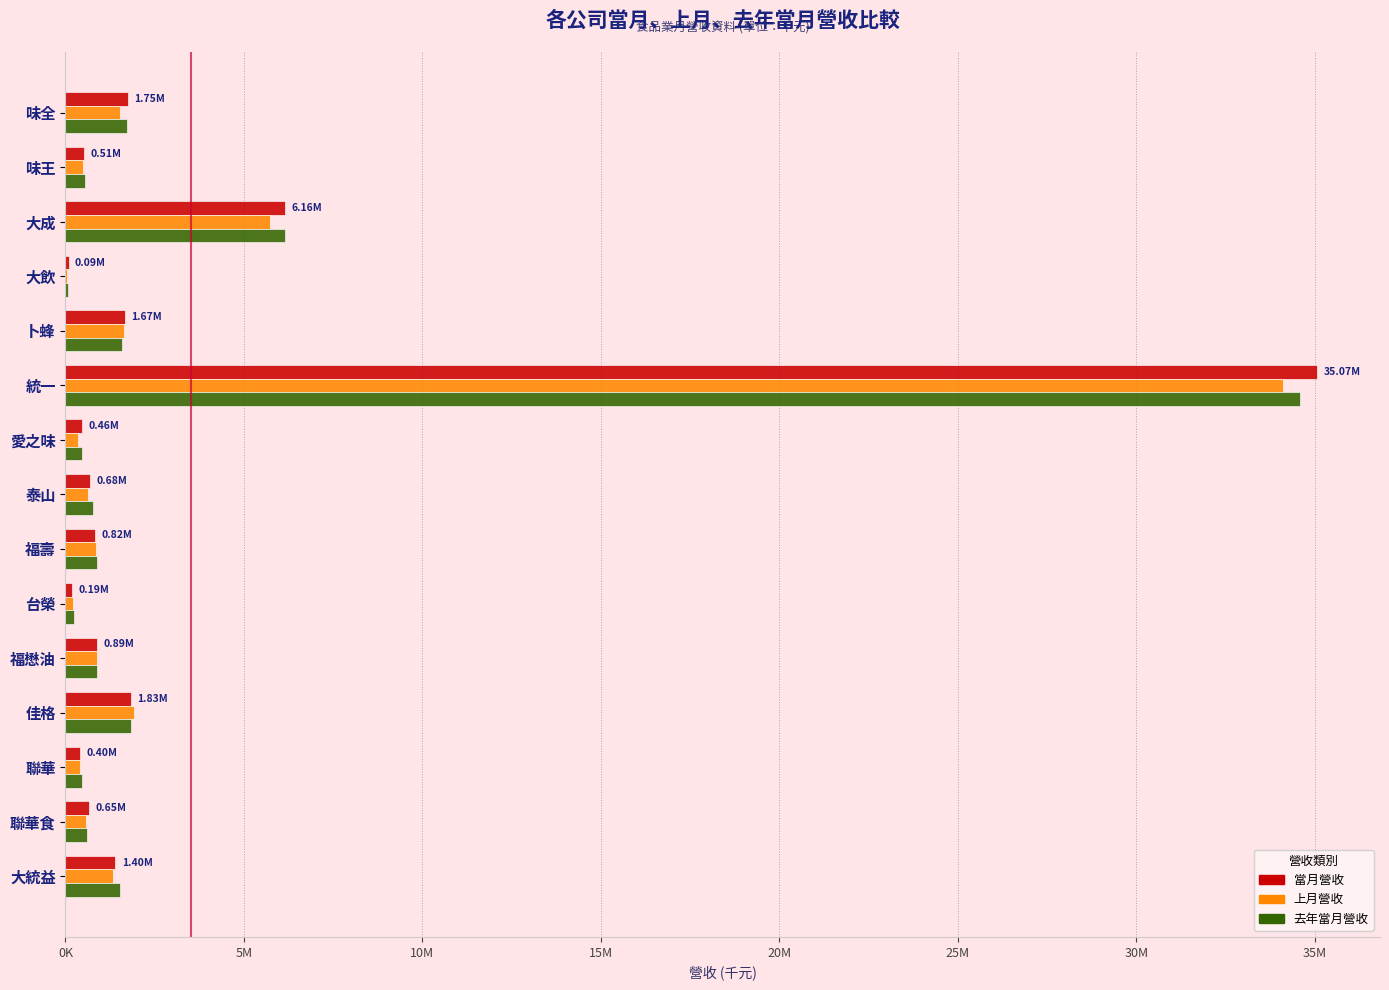

At which label is 上月營收 closest to 17075692?

大成